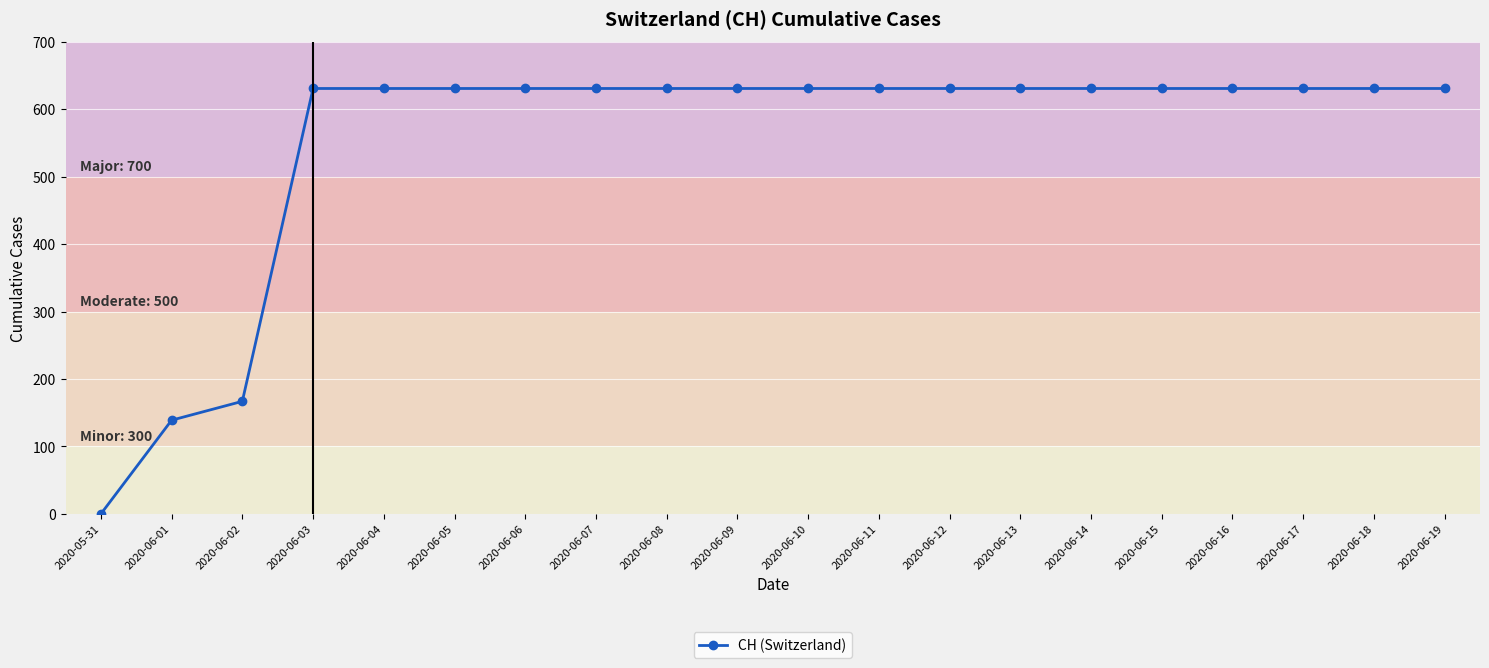

What is the label of the 3rd point from the right?

2020-06-17